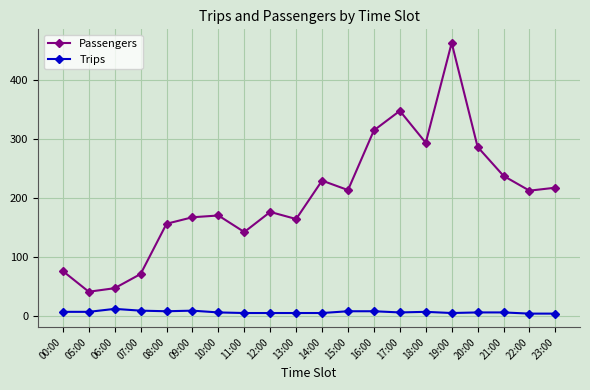

Is it true that Trips equals 8 at 15:00?

True